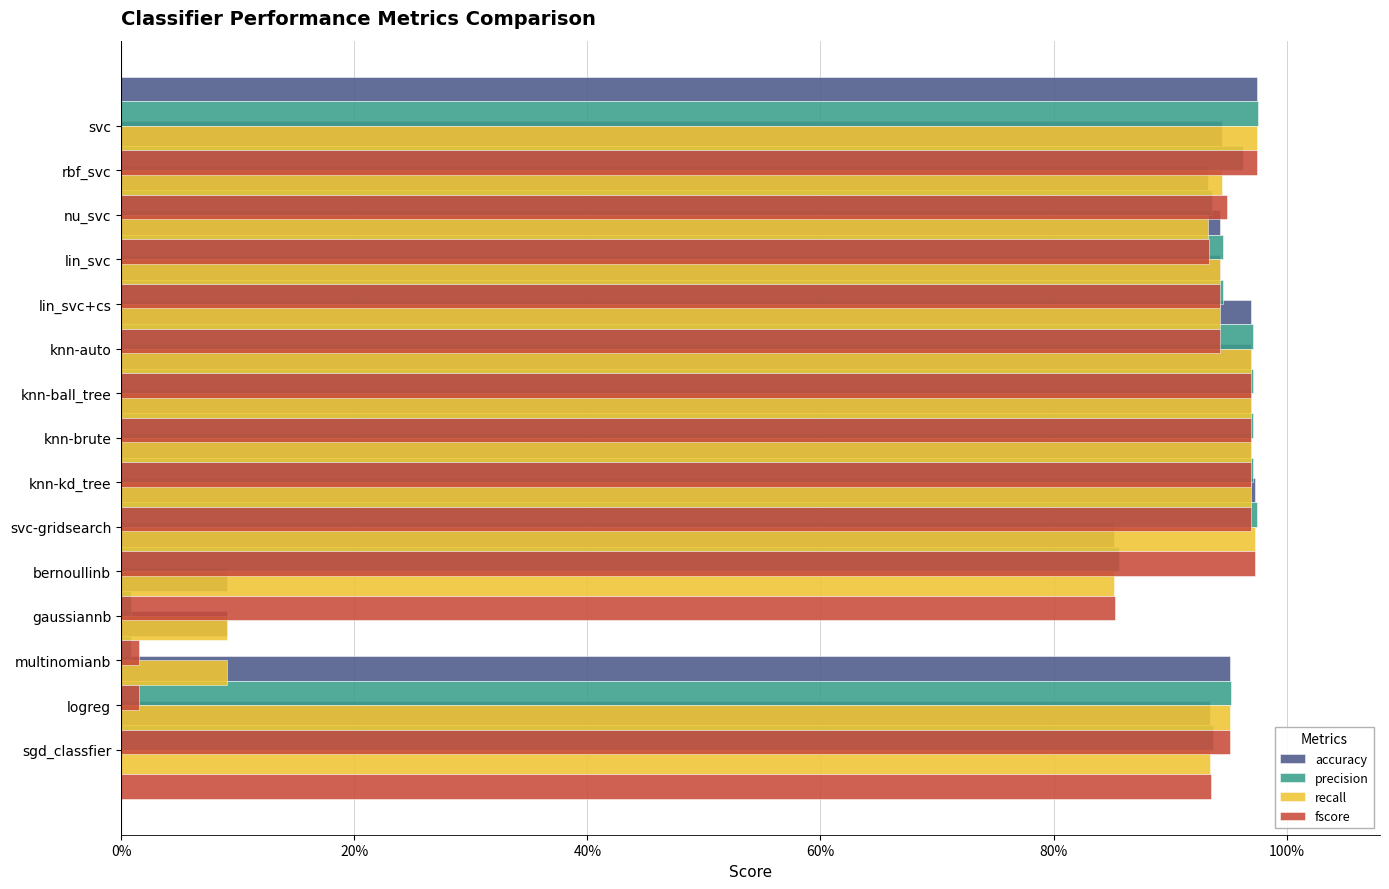

Is the value of fscore at 40% greater than the value of accuracy at 60%?

No